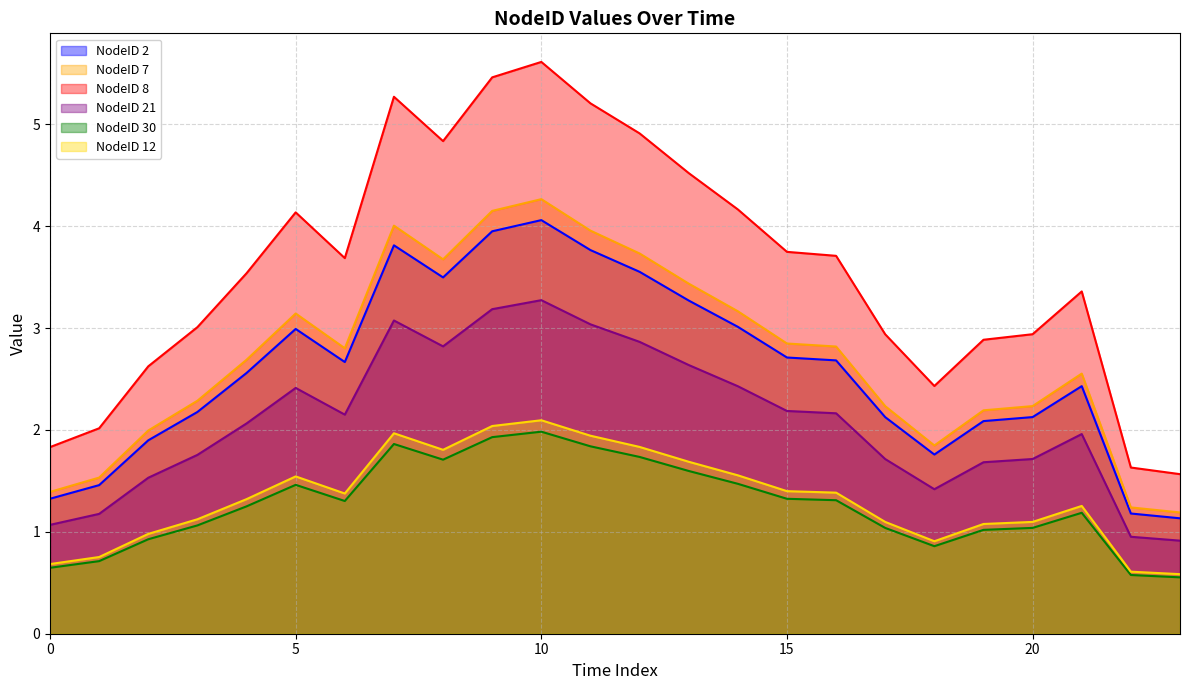

What is the difference between the NodeID 12 values at 18 and 21?

0.3